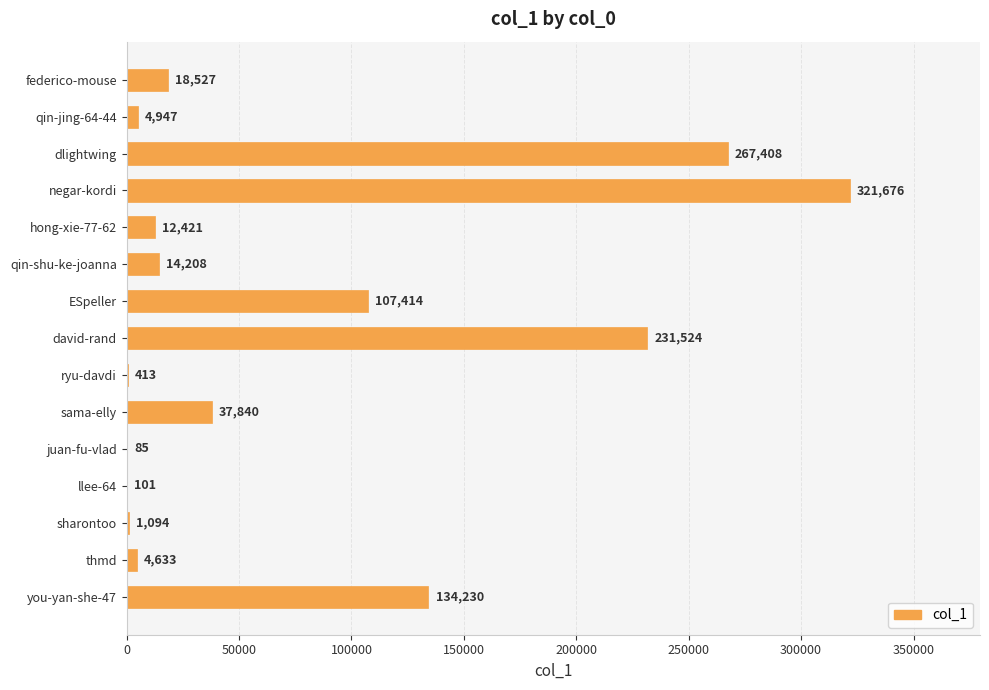

What is the sum of all values?

1156521